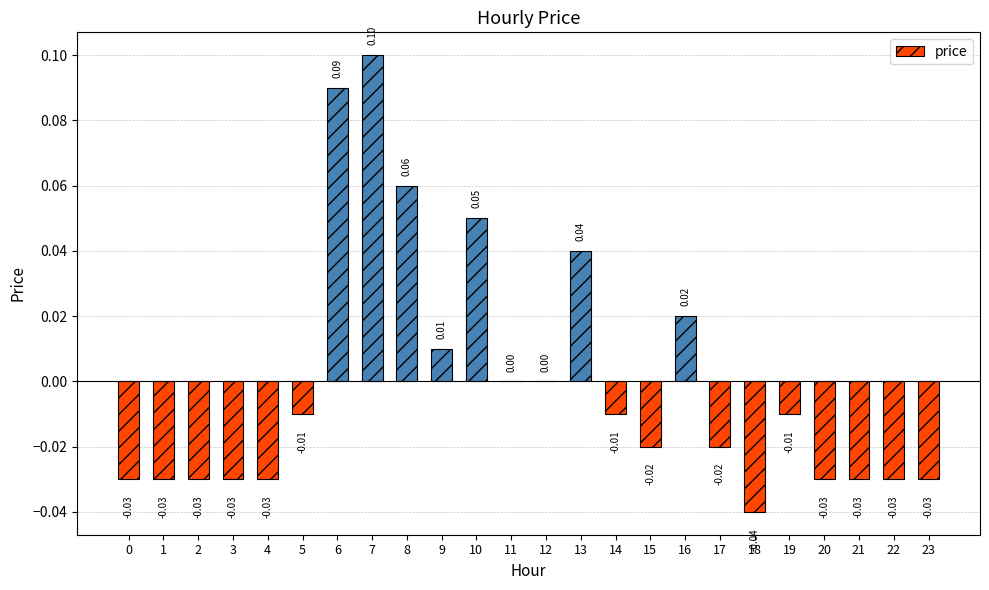

Which has a higher value, 11 or 5?

11